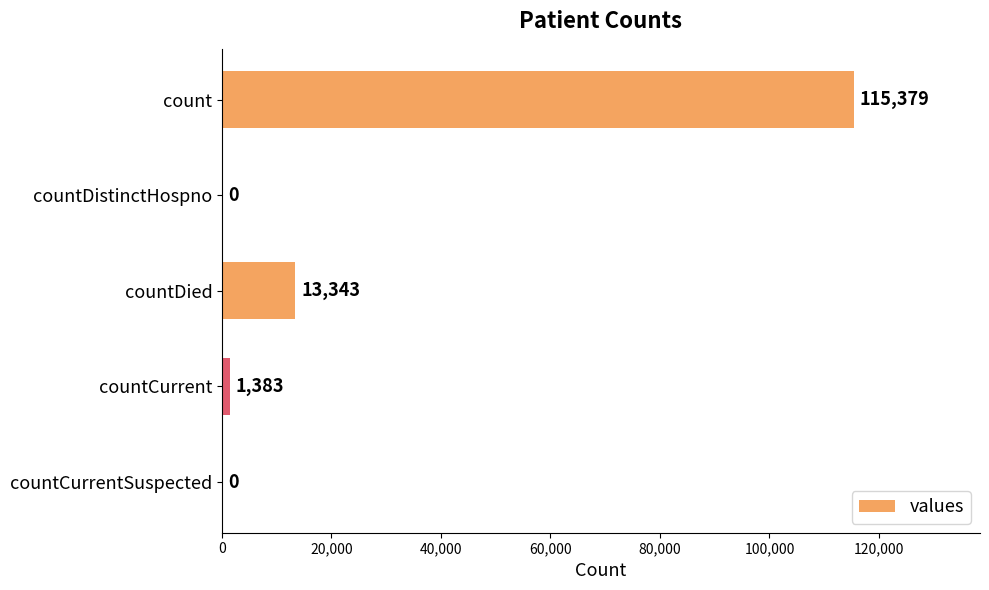

How many distinct data groups are displayed?

1